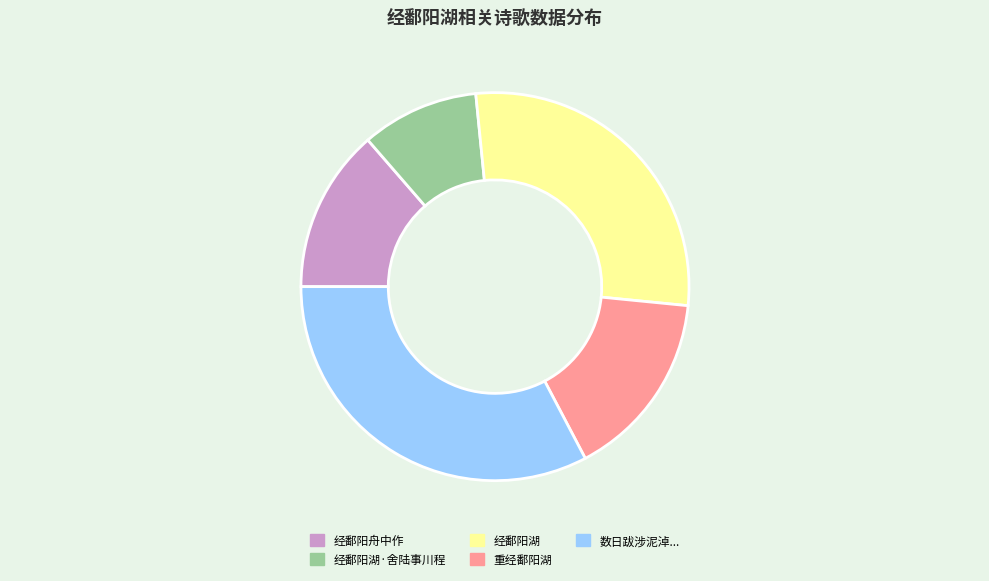

Between 经鄱阳湖·舍陆事川程 and 数日跋涉泥淖..., which is larger?

数日跋涉泥淖...